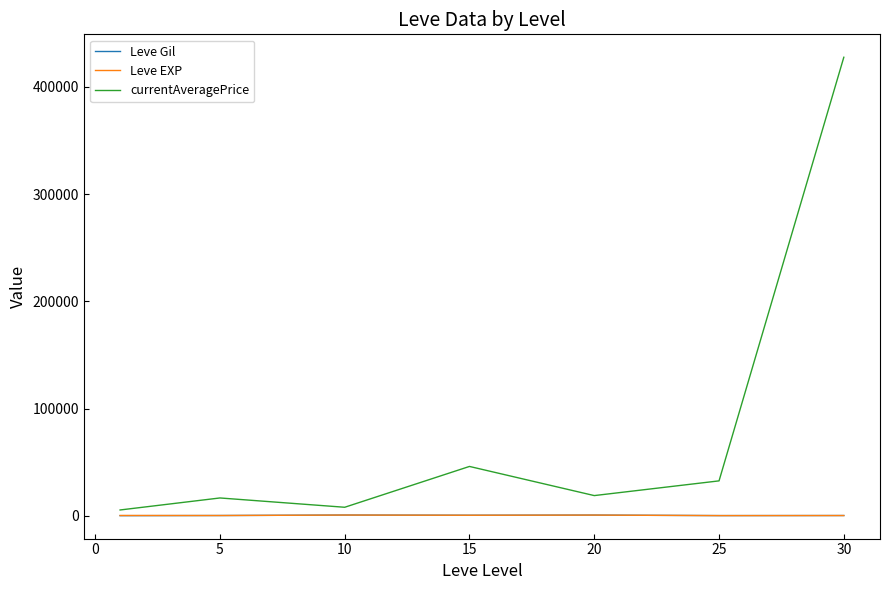

Which series has the widest spread of values?

currentAveragePrice